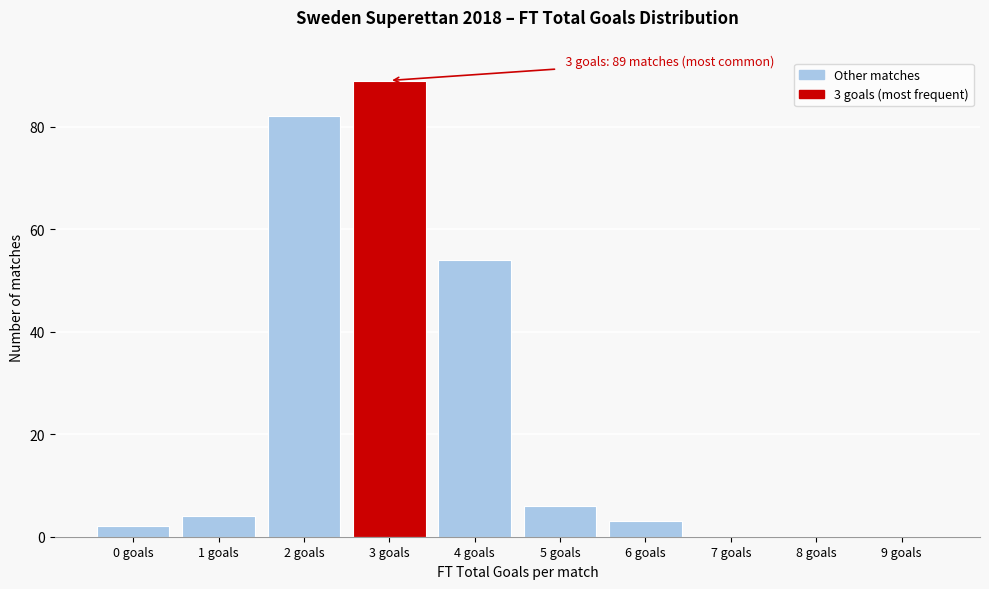

Reading right to left, what are all the values shown in this chart?

9 goals=0	8 goals=0	7 goals=0	6 goals=3	5 goals=6	4 goals=54	3 goals=89	2 goals=82	1 goals=4	0 goals=2